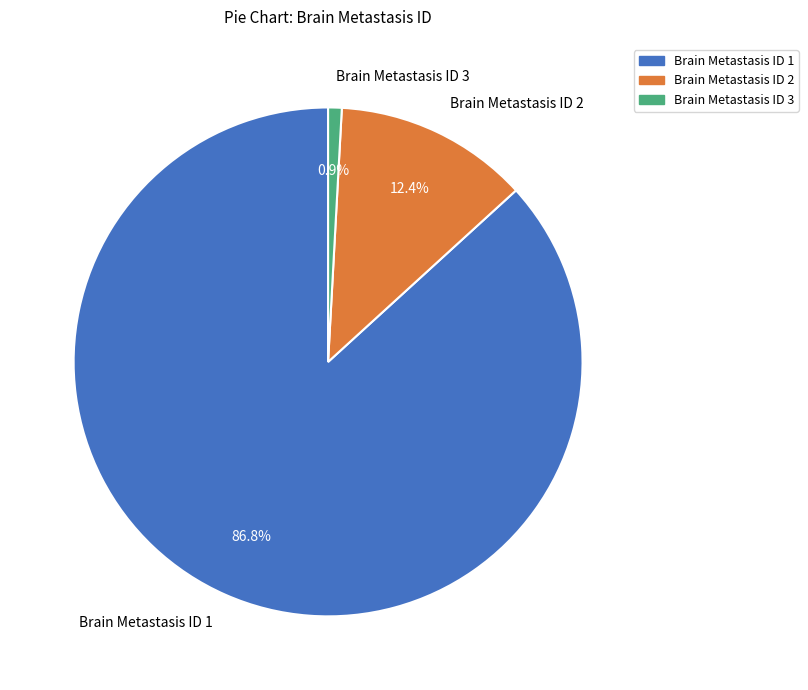

Which category has the biggest portion of the pie?

Brain Metastasis ID 1